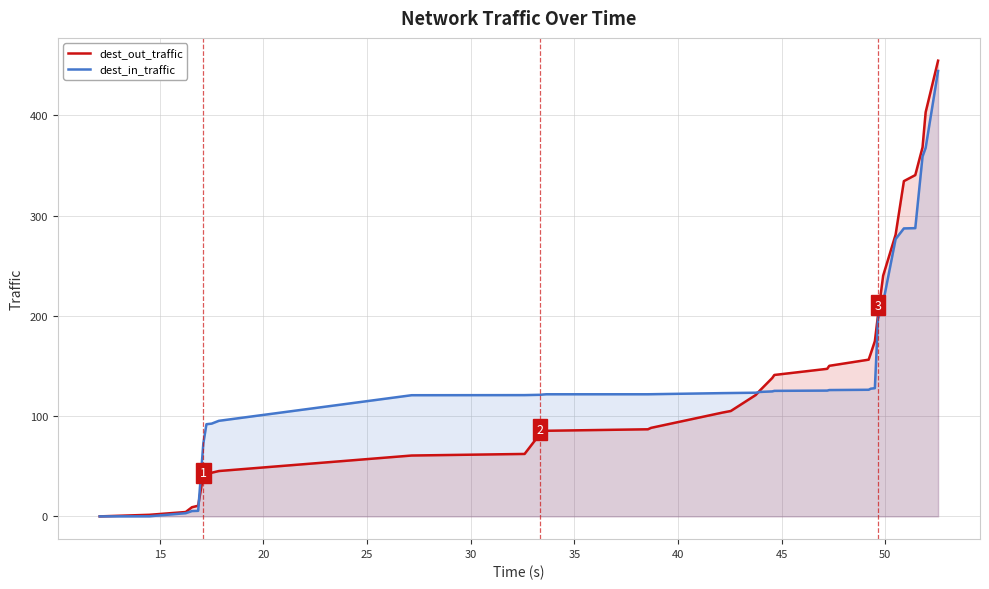

What is the maximum value for dest_in_traffic?

444.4